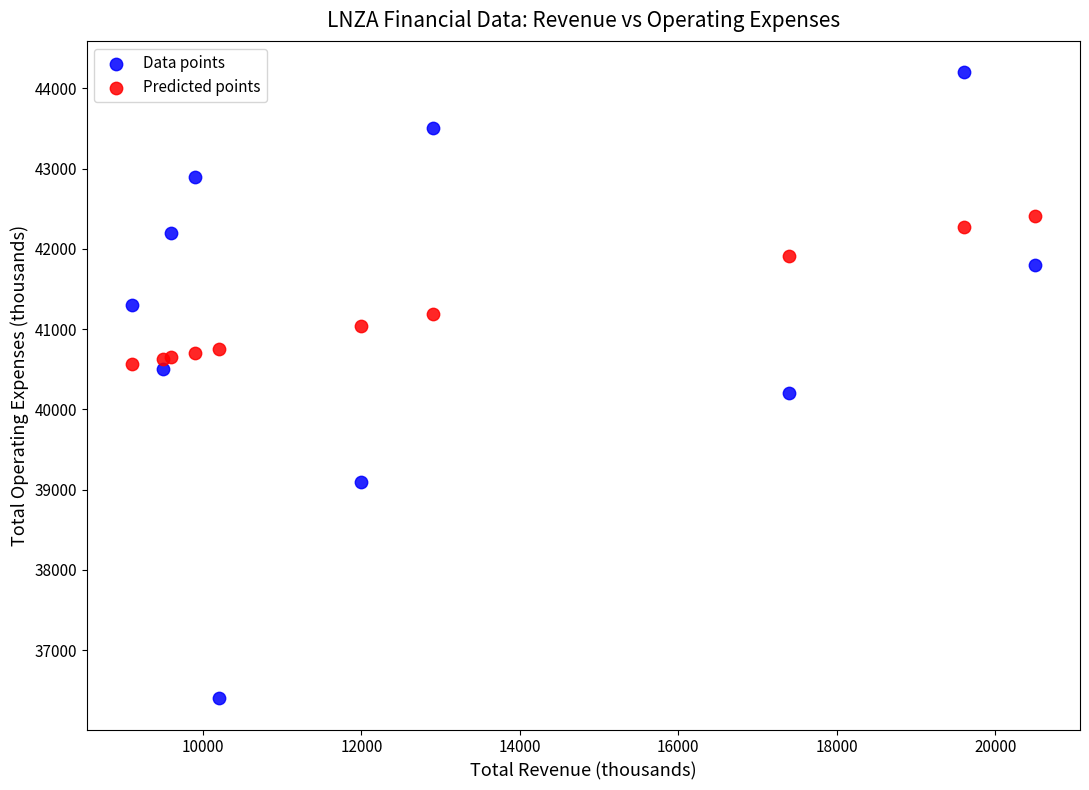

Which series contains the highest Y value?

Data points